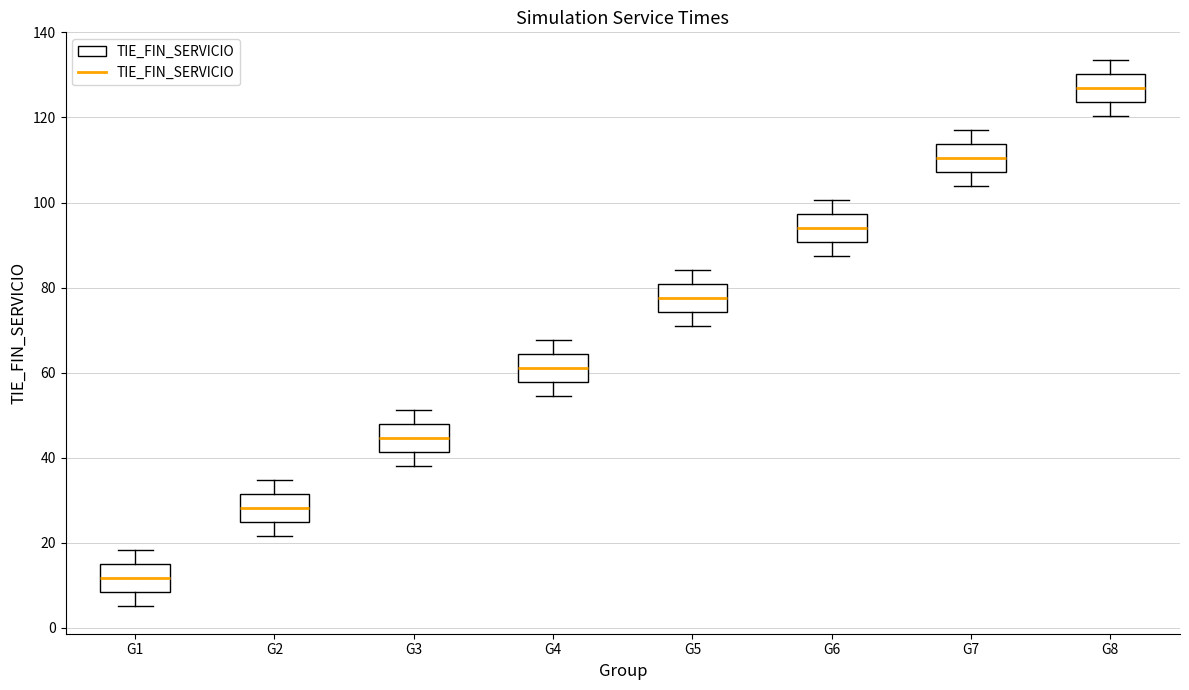

Reading left to right, read every box against the y-axis: the position of its median line, the range the box covers, and the ends of its whiskers. The values are not printed on the chart, so give them approximately, as read against the axis.

G1: median 12, box 8 to 14, whiskers 6 to 18
G2: median 28, box 24 to 32, whiskers 22 to 34
G3: median 44, box 42 to 48, whiskers 38 to 52
G4: median 62, box 58 to 64, whiskers 54 to 68
G5: median 78, box 74 to 80, whiskers 70 to 84
G6: median 94, box 90 to 98, whiskers 88 to 100
G7: median 110, box 108 to 114, whiskers 104 to 118
G8: median 126, box 124 to 130, whiskers 120 to 134